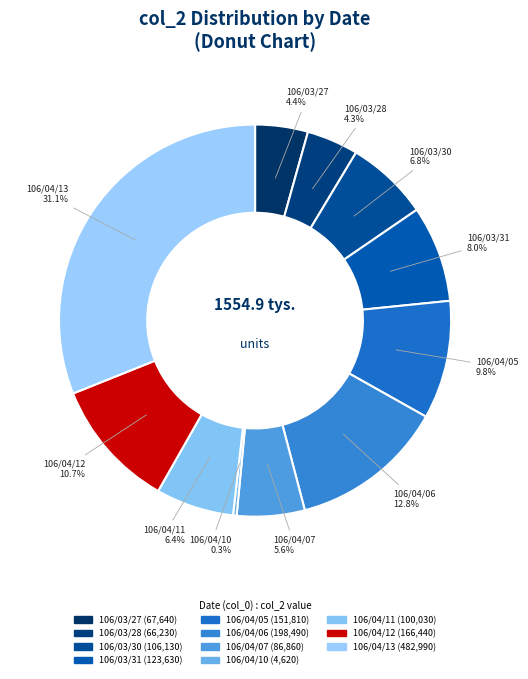

How many slices are in this pie chart?

11